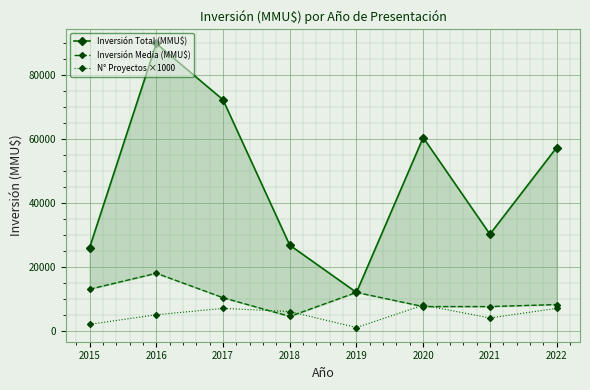

True or false: Inversión Total (MMU$) has more than 2 interior local peaks.

False